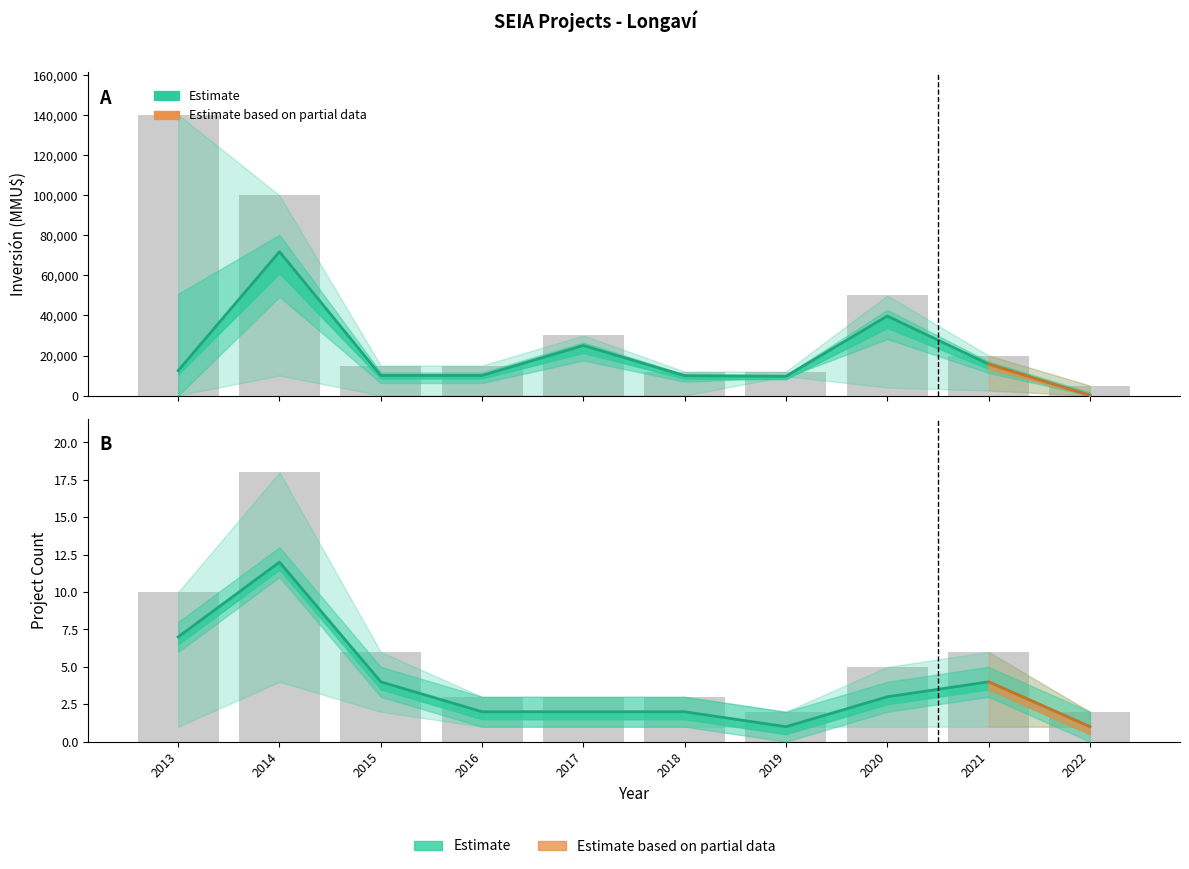

At which label is the value closest to 35980?

2020